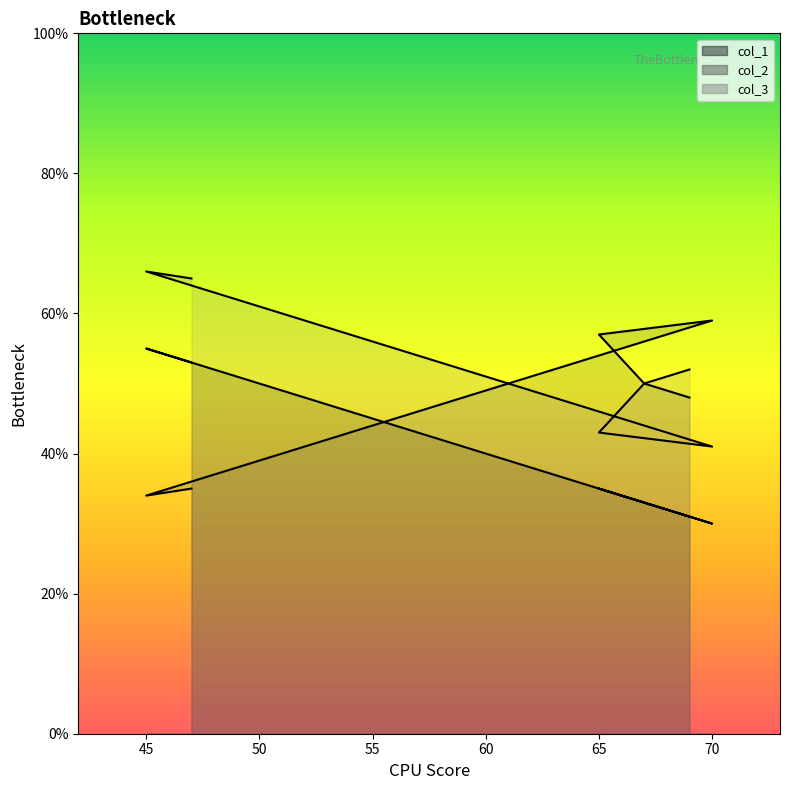

Where is the first local maximum for col_2?

70